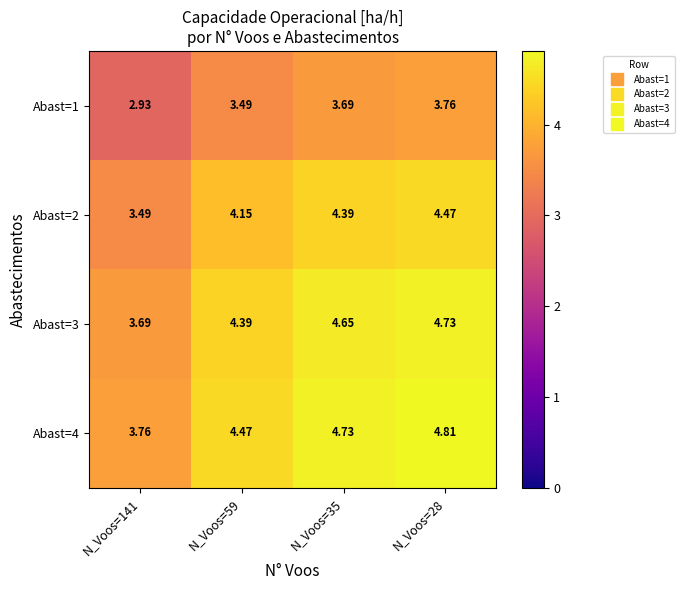

What is the difference between the highest and lowest values at N_Voos=59?

1.0